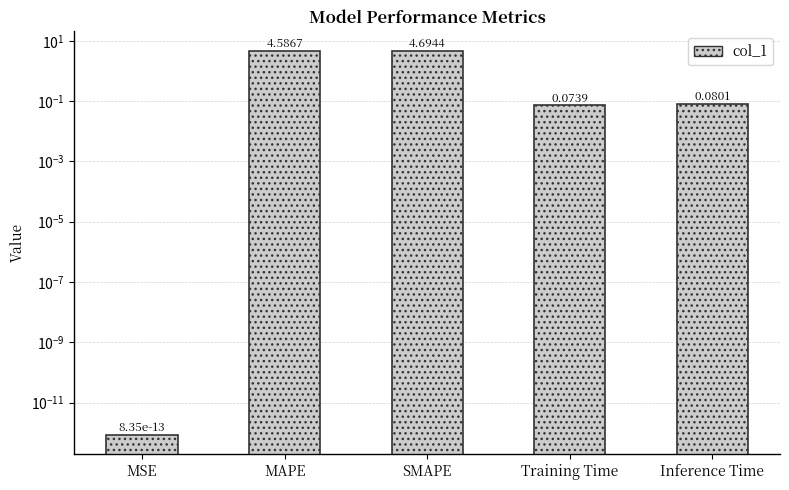

List the labels in order of value, largest first.

SMAPE, MAPE, Inference Time, Training Time, MSE